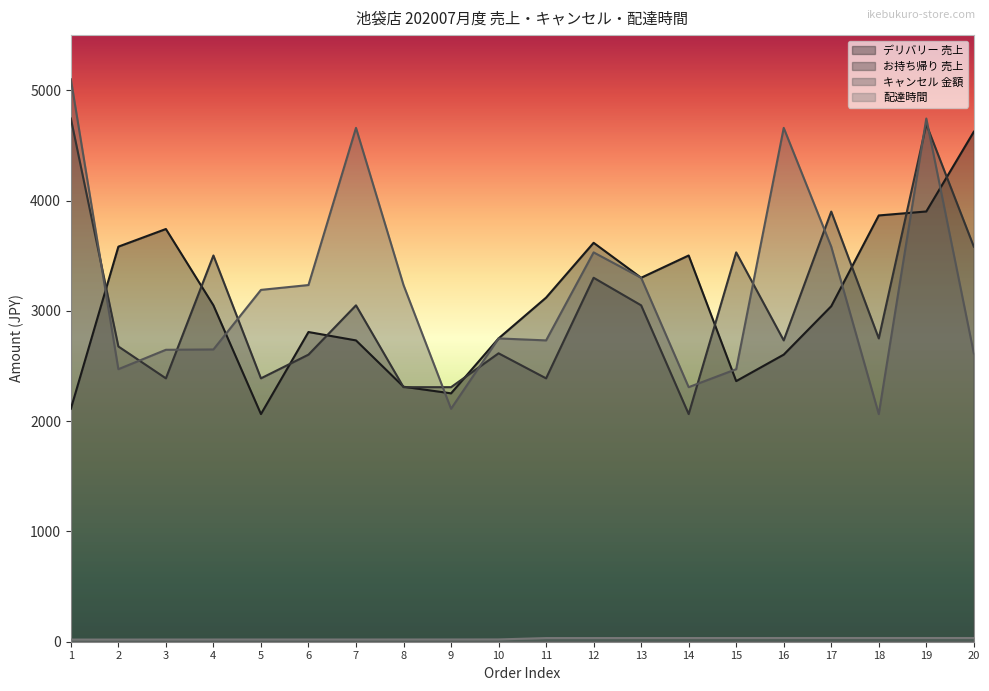

Which series has the largest range (max minus min)?

キャンセル 金額